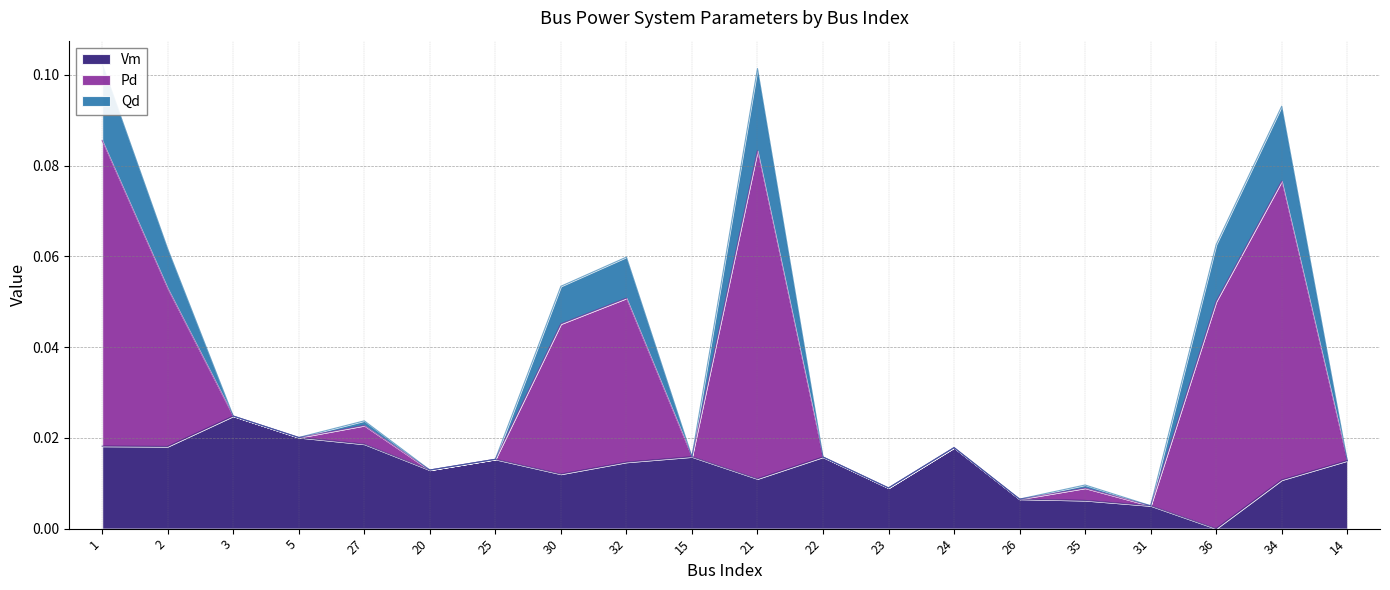

How many positive values does the Vm series have?

19